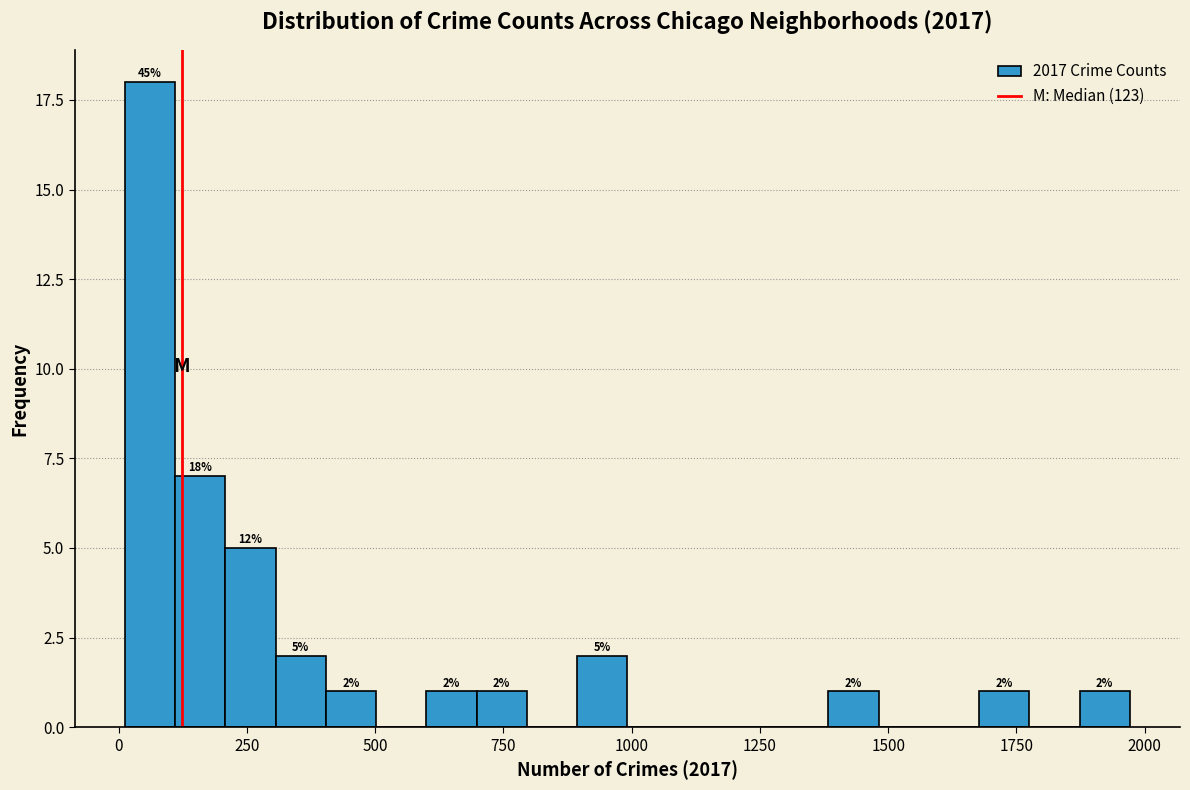

Around what value on the x-axis is the tallest bar? Give the approximate position of its centre, as read against the axis.

50